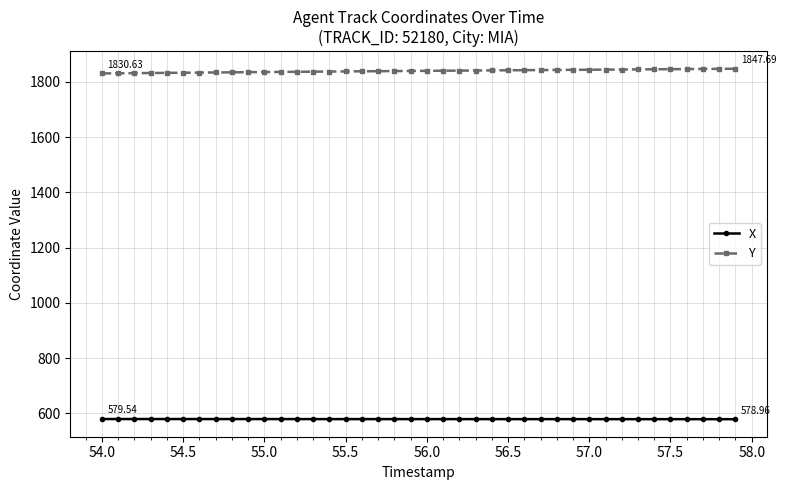

Which series has the largest total across all categories?

Y